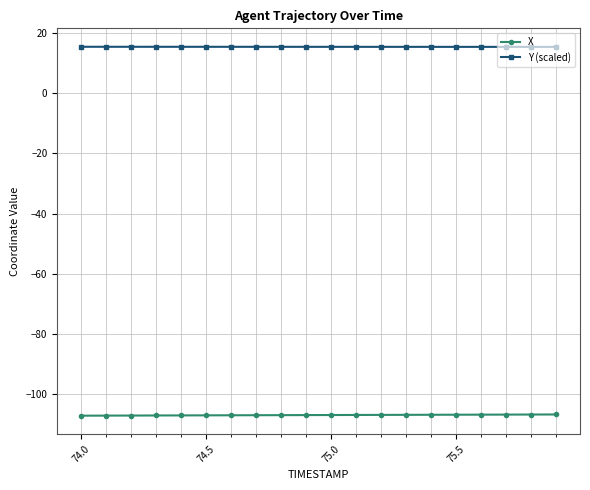

Which series has the largest total across all categories?

Y (scaled)